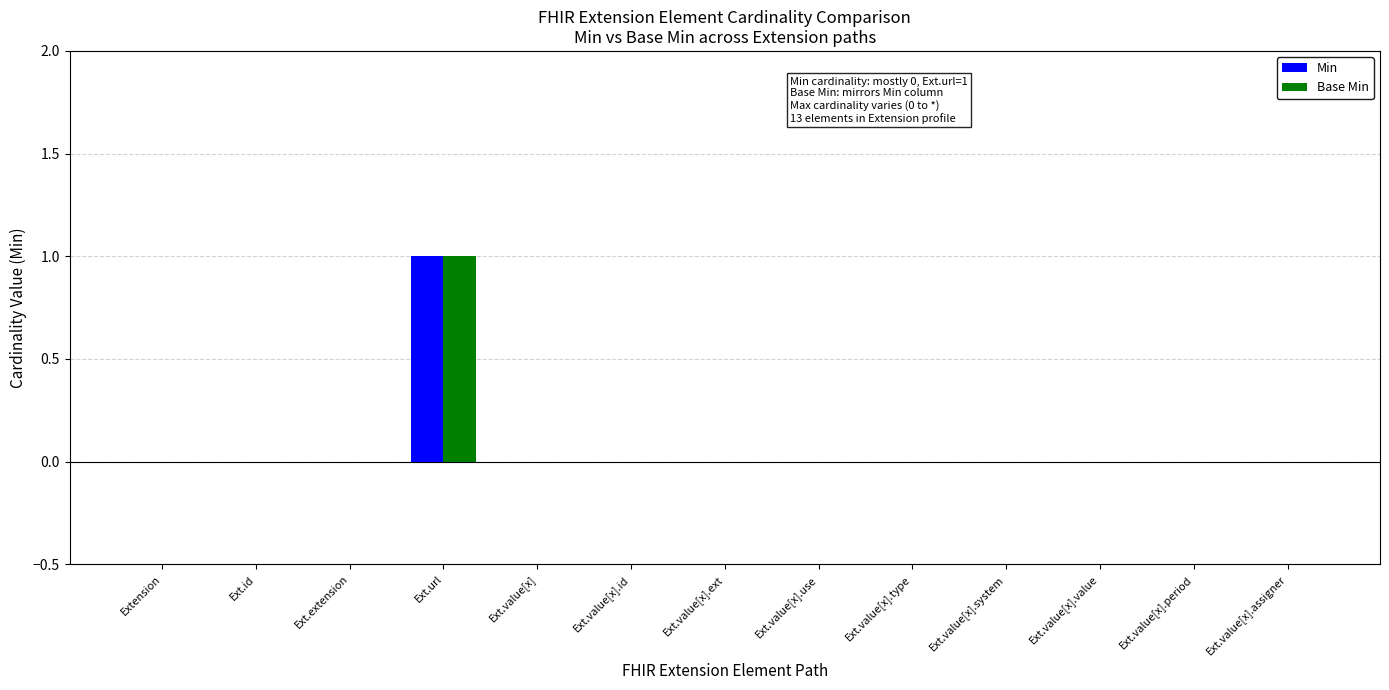

What are all the series names shown in the legend?

Min, Base Min